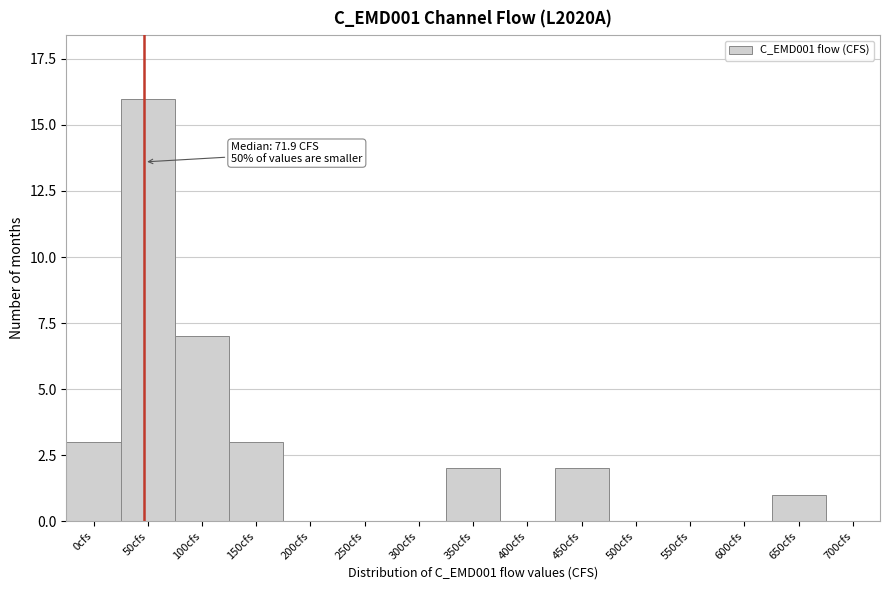

Reading left to right, list all the values displayed in this chart.

0cfs=3	50cfs=16	100cfs=7	150cfs=3	200cfs=0	250cfs=0	300cfs=0	350cfs=2	400cfs=0	450cfs=2	500cfs=0	550cfs=0	600cfs=0	650cfs=1	700cfs=0